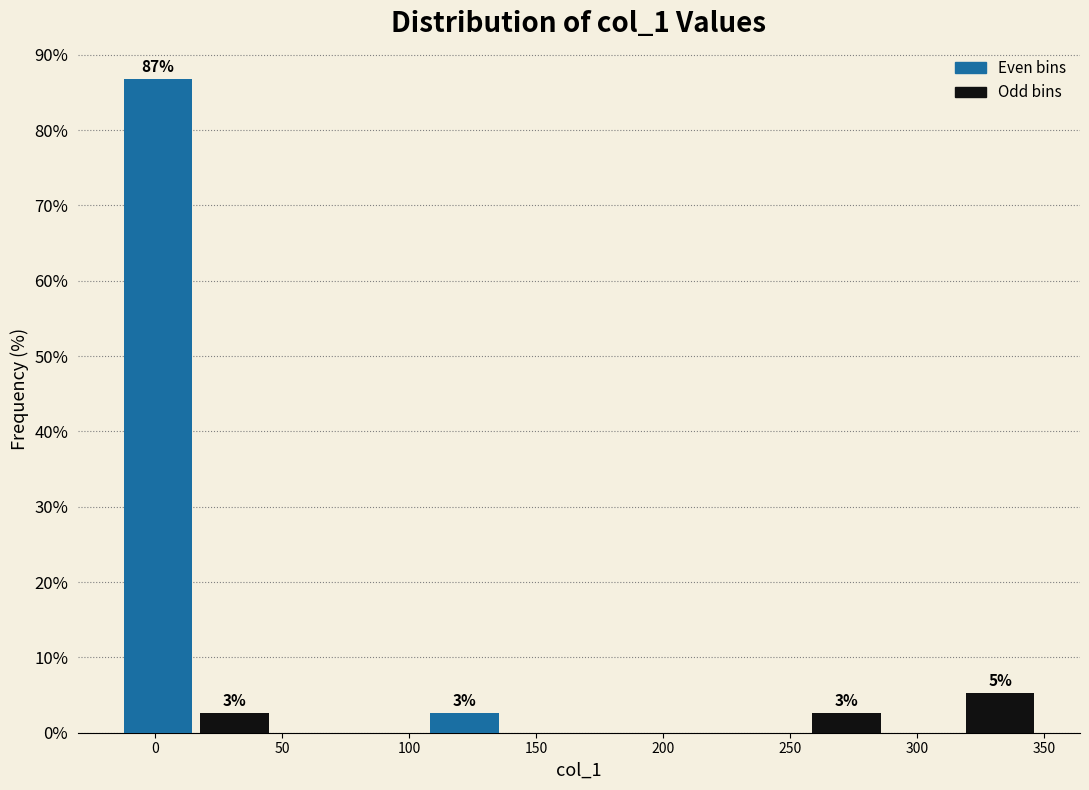

Which range on the x-axis has the tallest bar?

-15 to 15